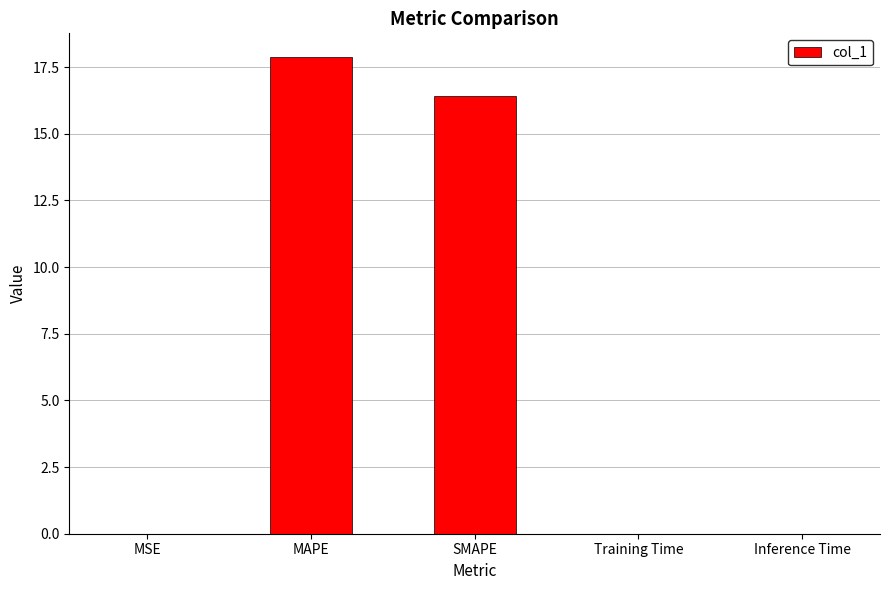

At which category does the chart reach its peak across all series?

MAPE